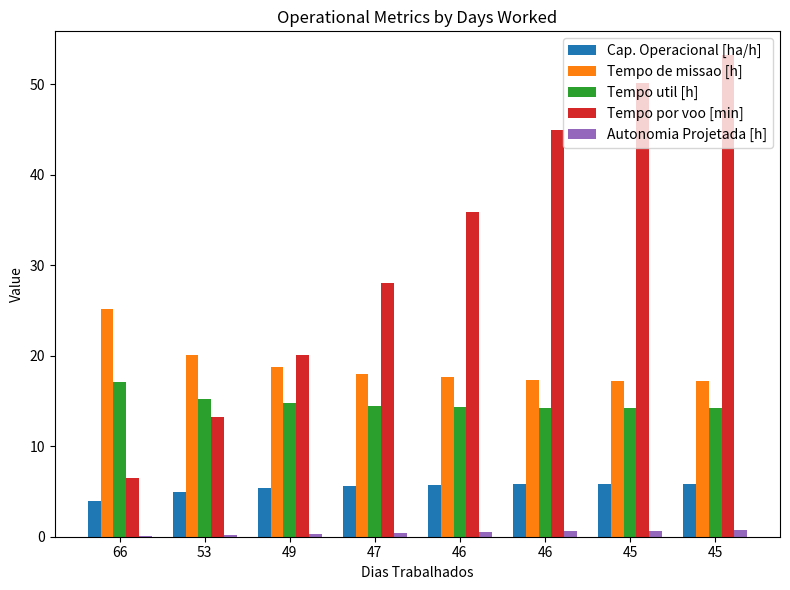

What is the value of the Tempo util [h] bar at the 2nd from the left?

15.2